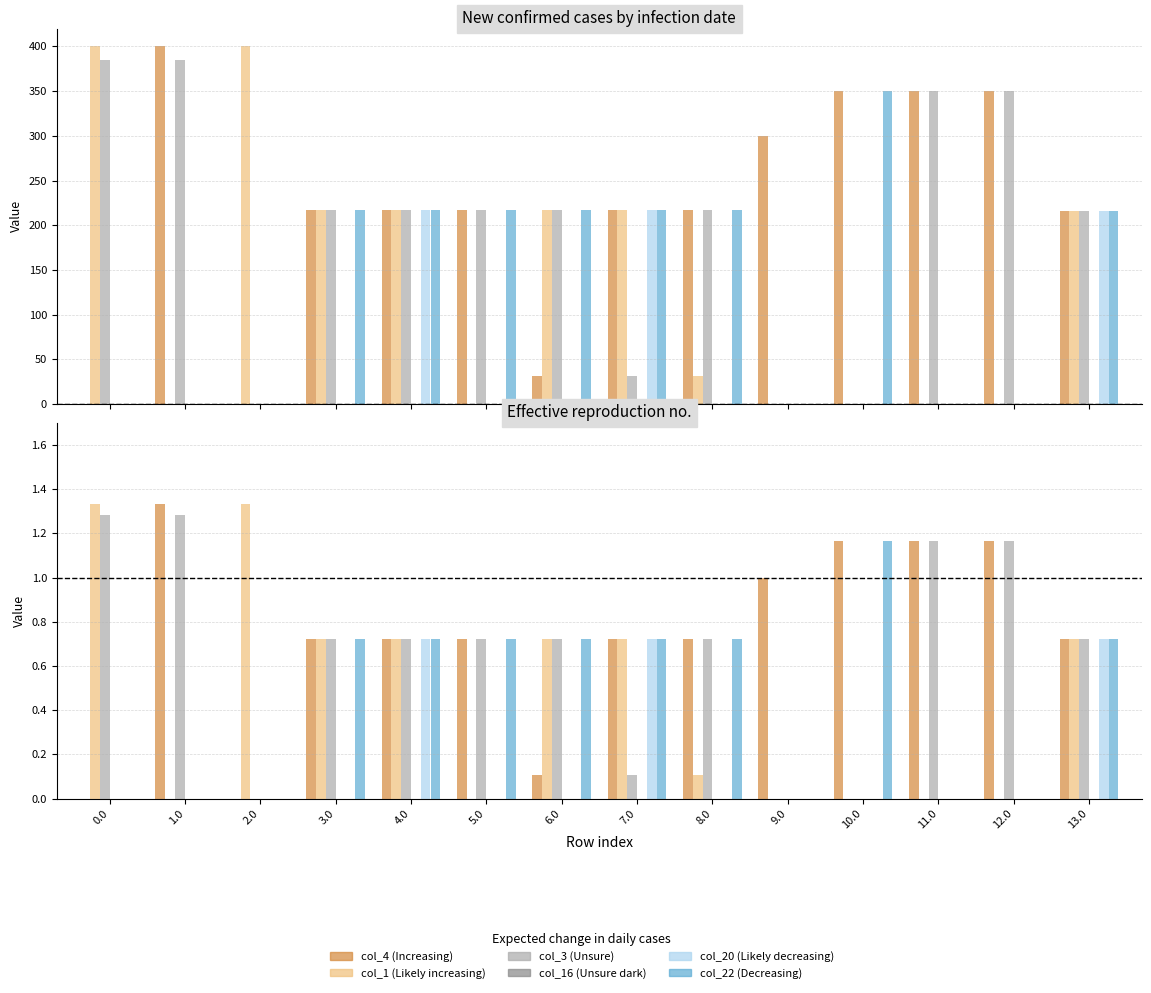

The value of col_1 at 4.0 is 1.0. True or false?

False